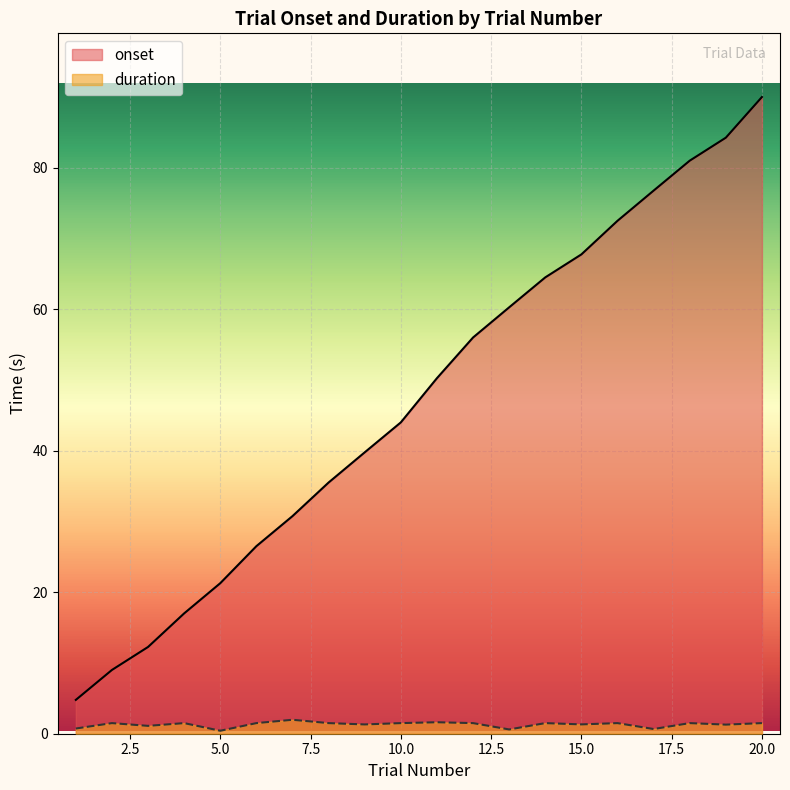

Read the duration value at 20.0.

1.5